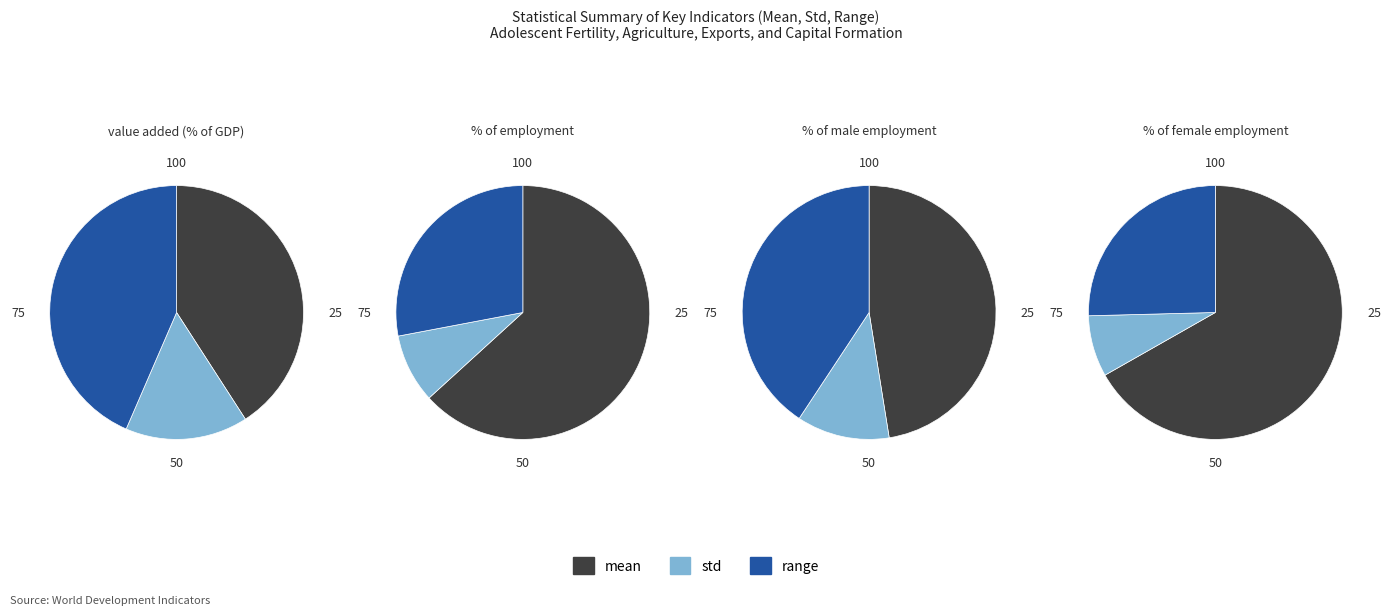

Combined, what portion of the pie is 25% and std?

15.6%